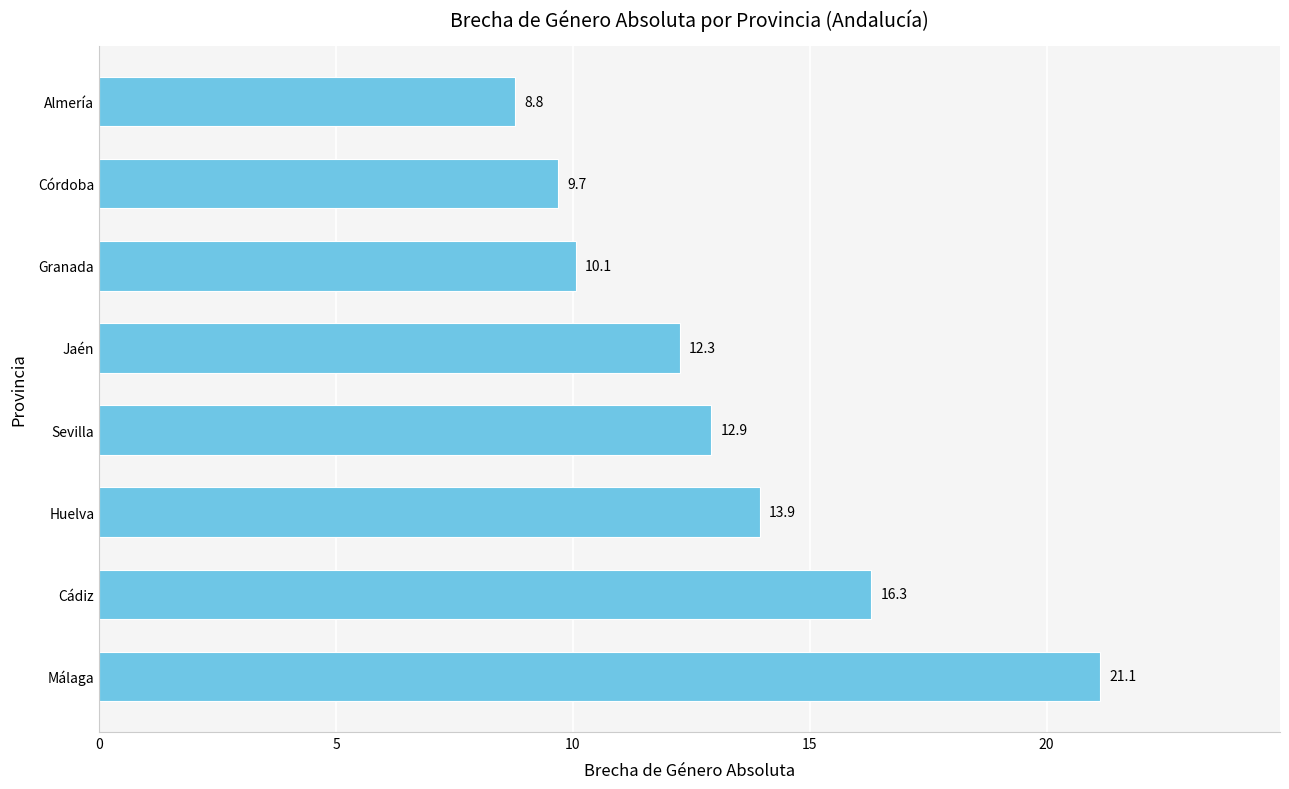

What is the change in value from Granada to Córdoba?

-0.4